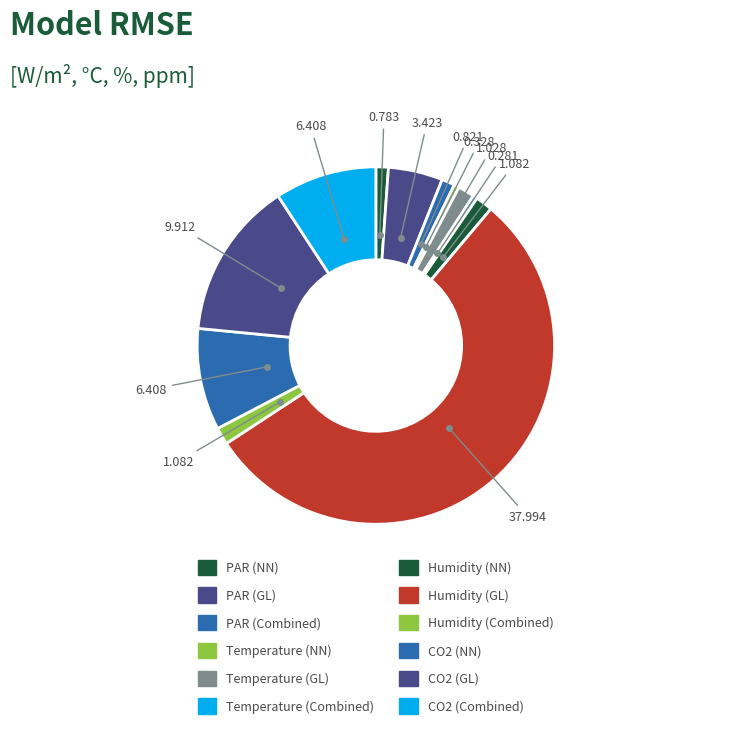

Which slice is the smallest?

Temperature (Combined)